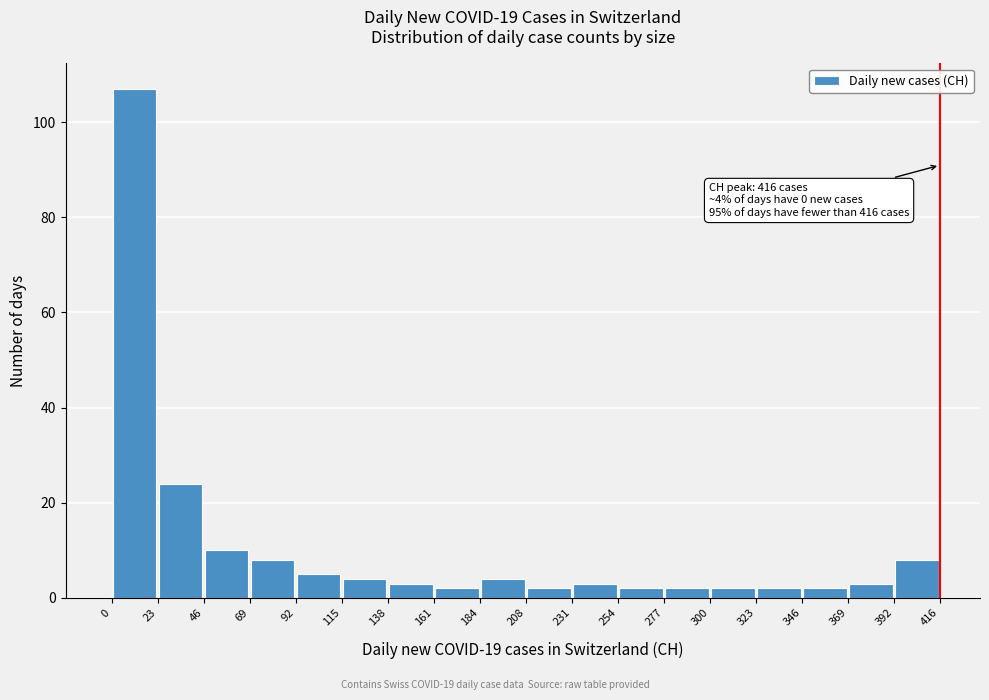

Over which range of the x-axis is the bar tallest?

0 to 23